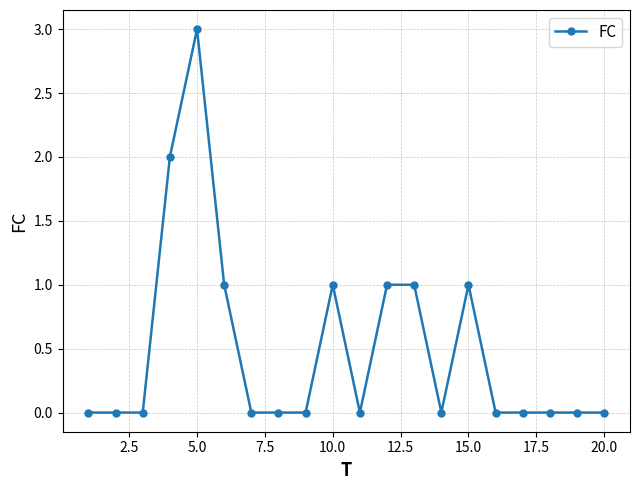

What is the value of the 5th point from the left?

3